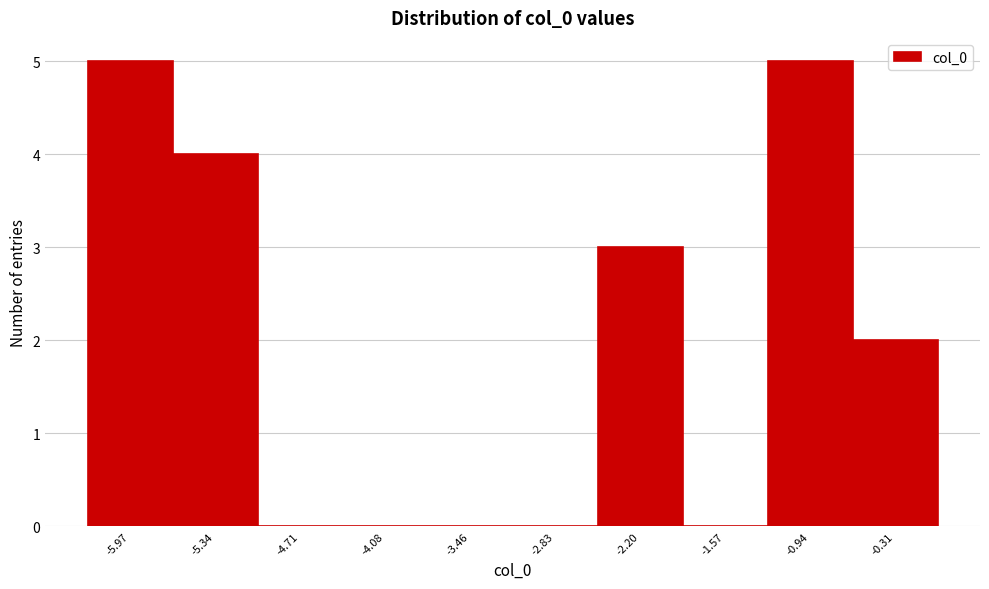

Reading left to right, transcribe this chart: for each bar, give the range it covers on the x-axis and its height. Neither the bar edges nor the heights are printed on the chart, so give them approximately, as read against the axes.

-6.3 to -5.7: 5
-5.7 to -5.0: 4
-5.0 to -4.4: 0
-4.4 to -3.8: 0
-3.8 to -3.1: 0
-3.1 to -2.5: 0
-2.5 to -1.9: 3
-1.9 to -1.3: 0
-1.3 to -0.6: 5
-0.6 to 0.0: 2